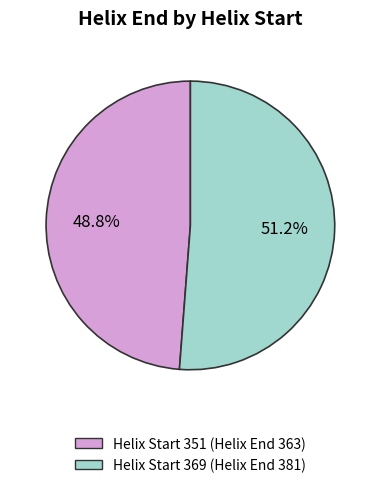

How many slices are in this pie chart?

2